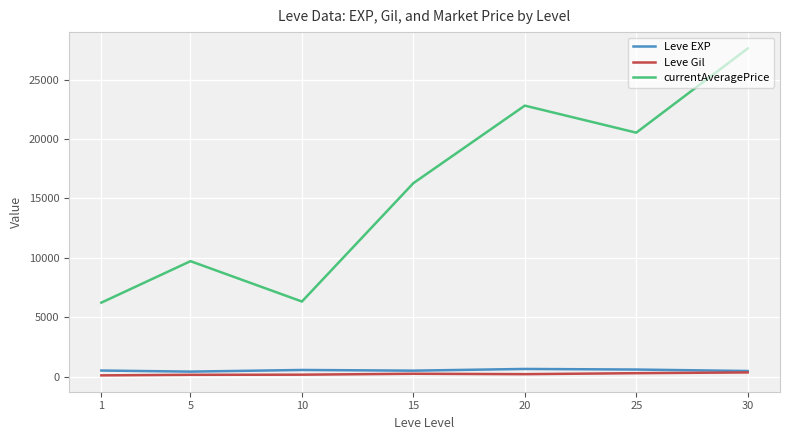

The currentAveragePrice series shows 9724.8 at 5. True or false?

True